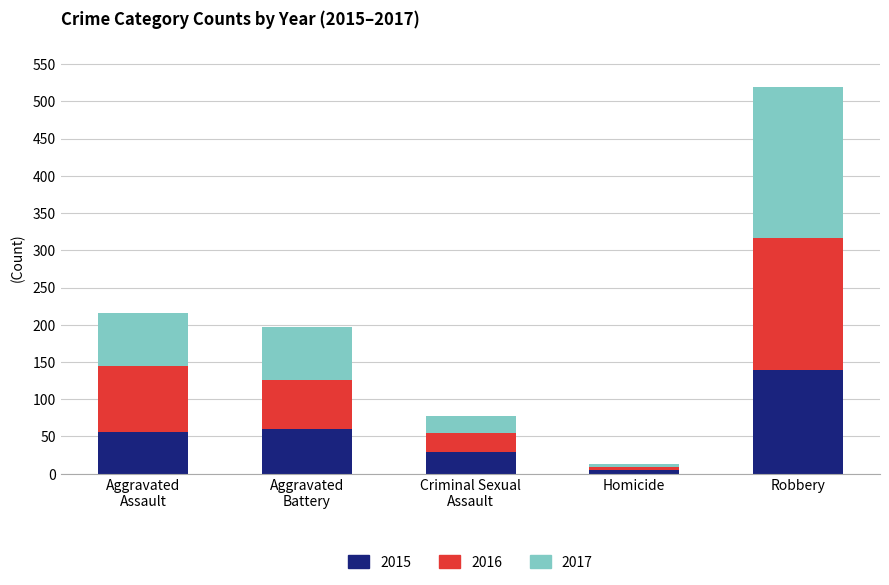

How many distinct data groups are displayed?

3